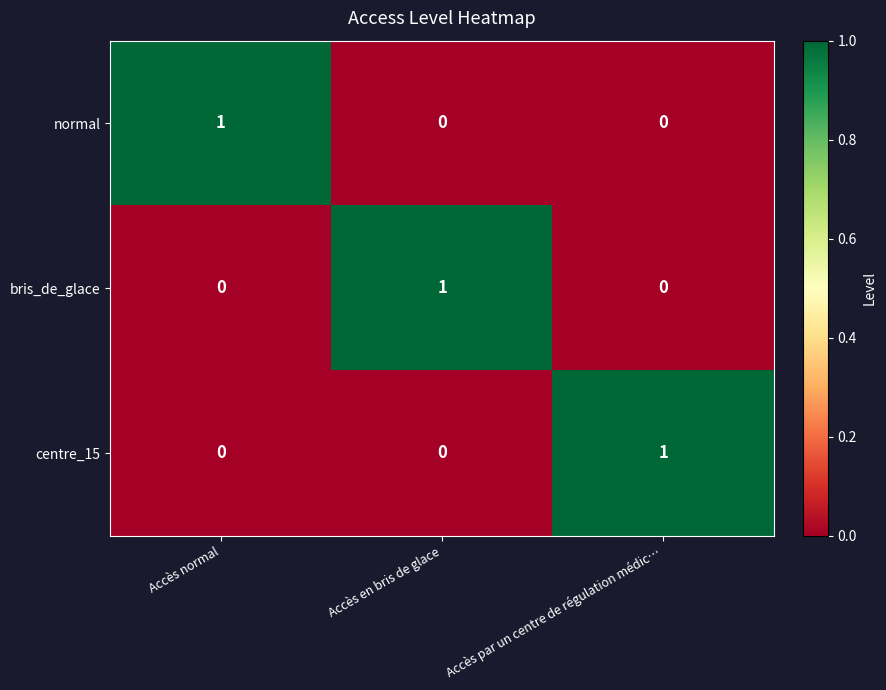

The centre_15 series shows 0 at Accès en bris de glace. True or false?

True